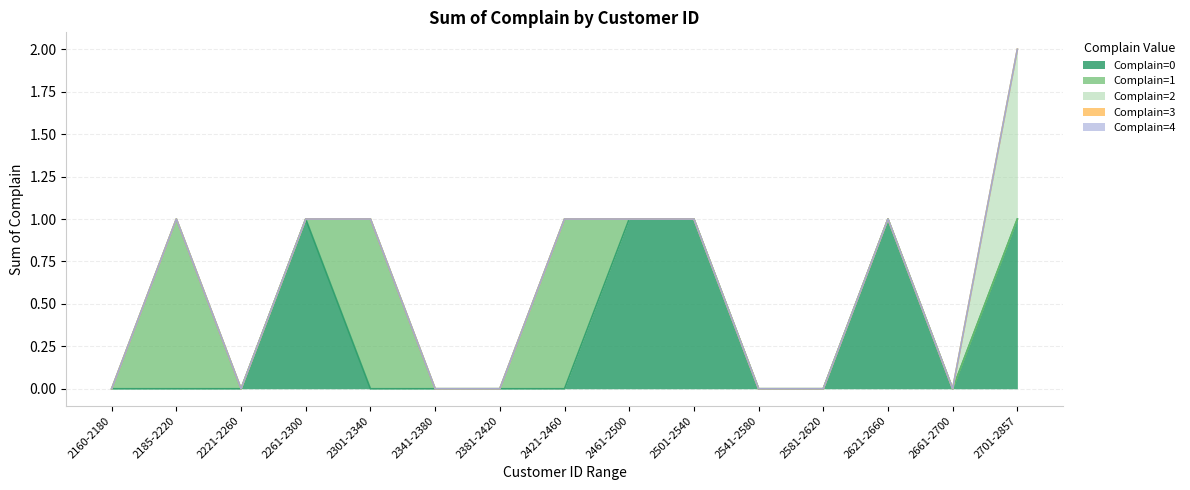

Which series has the largest total across all categories?

Complain=0